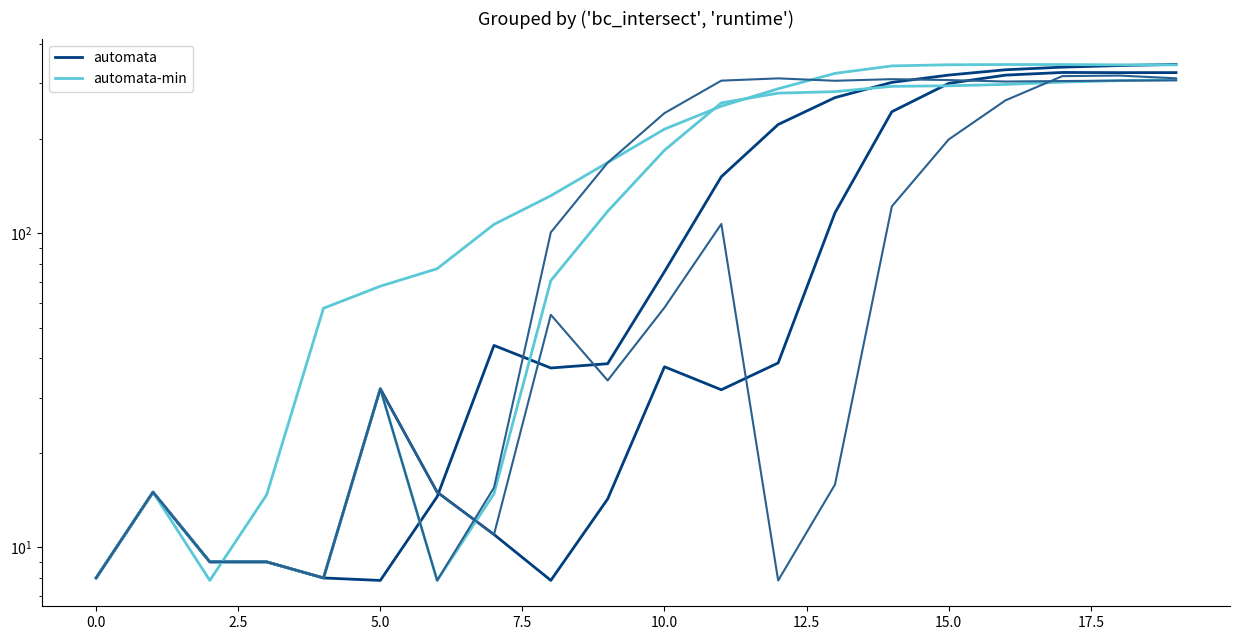

What is the label of the 17th point from the left?

16